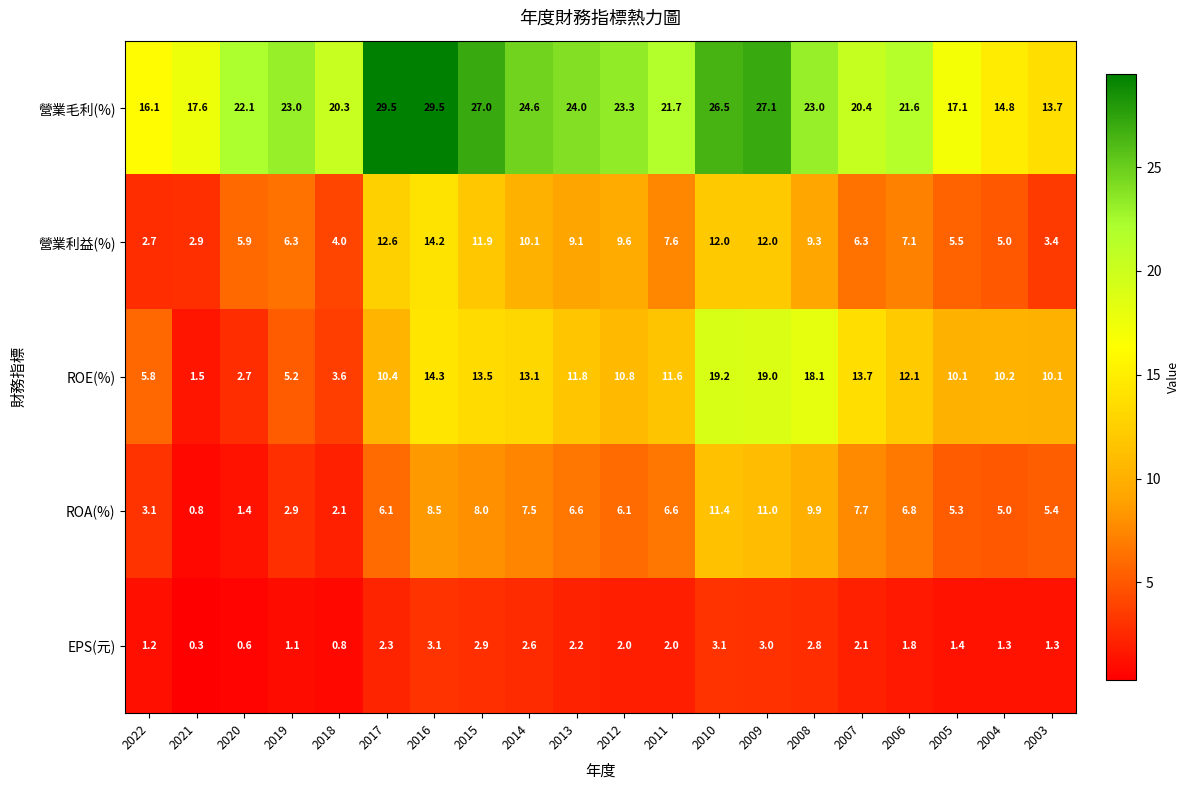

What is the sum of the 營業利益(%) values at 2004 and 2009?

17.0